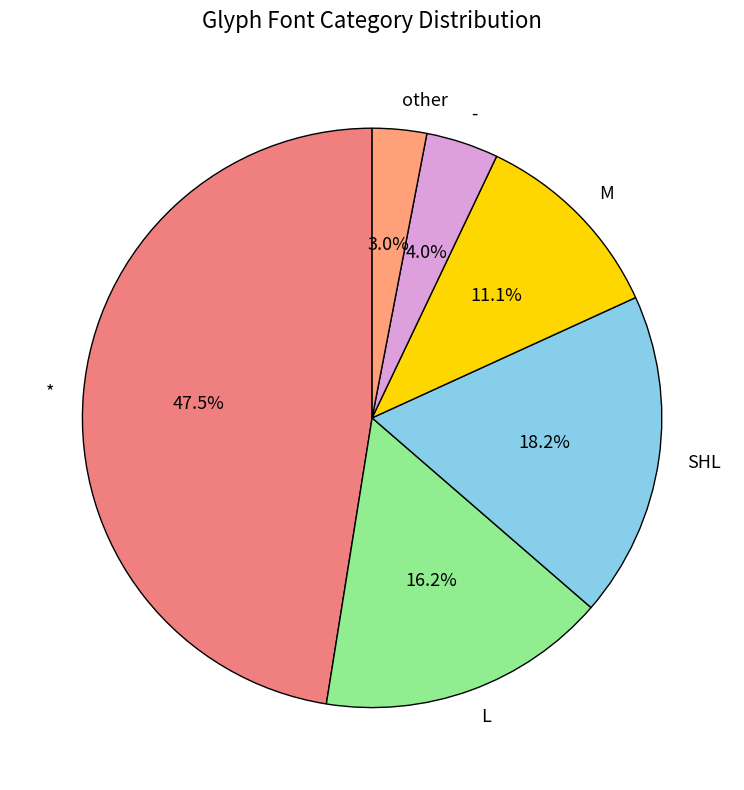

How many slices are in this pie chart?

6